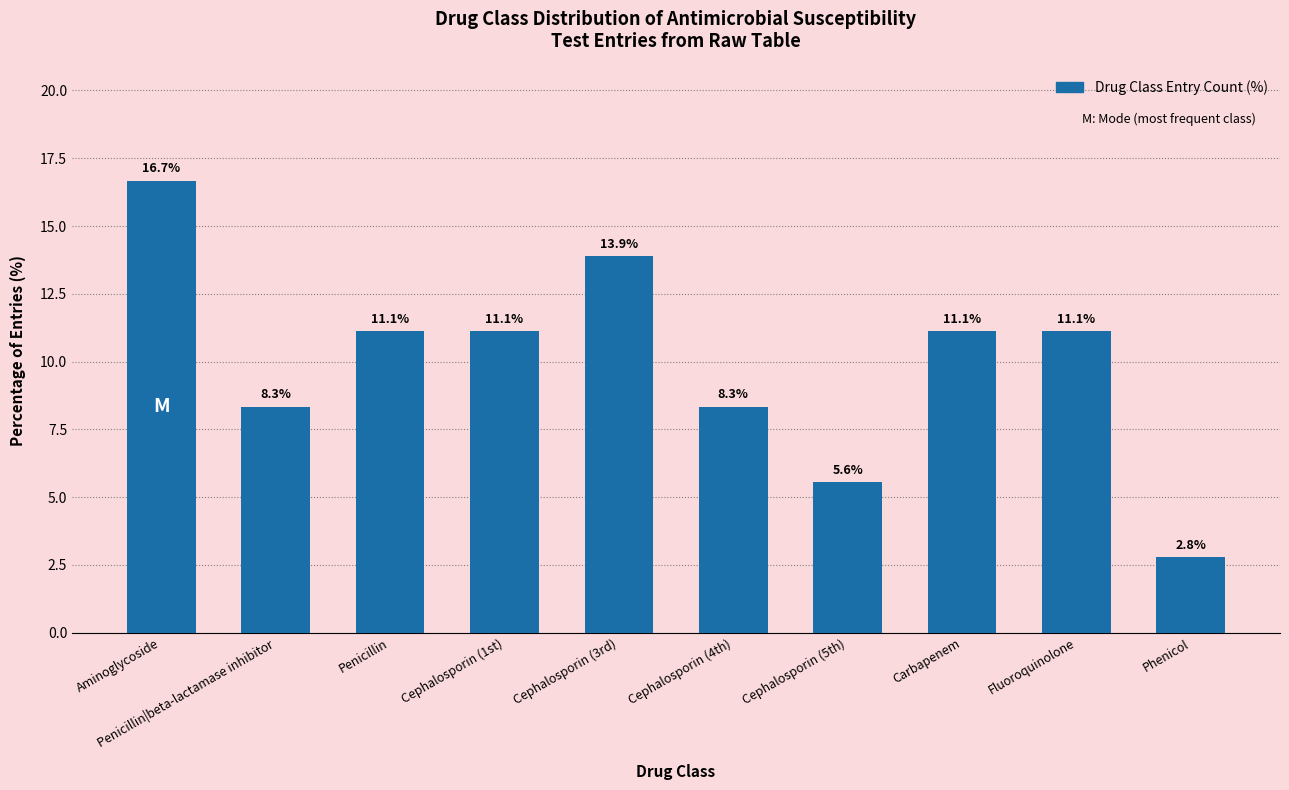

What is the value of the 4th bar from the left?

11.1